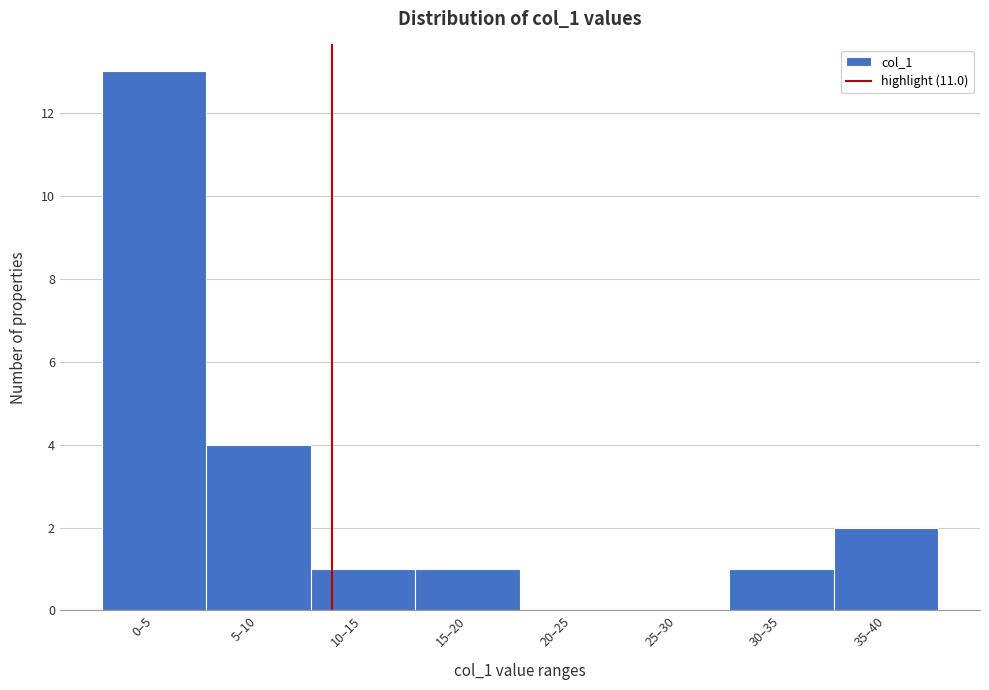

Reading left to right, transcribe all the data shown in this chart.

0–5=13	5–10=4	10–15=1	15–20=1	20–25=0	25–30=0	30–35=1	35–40=2